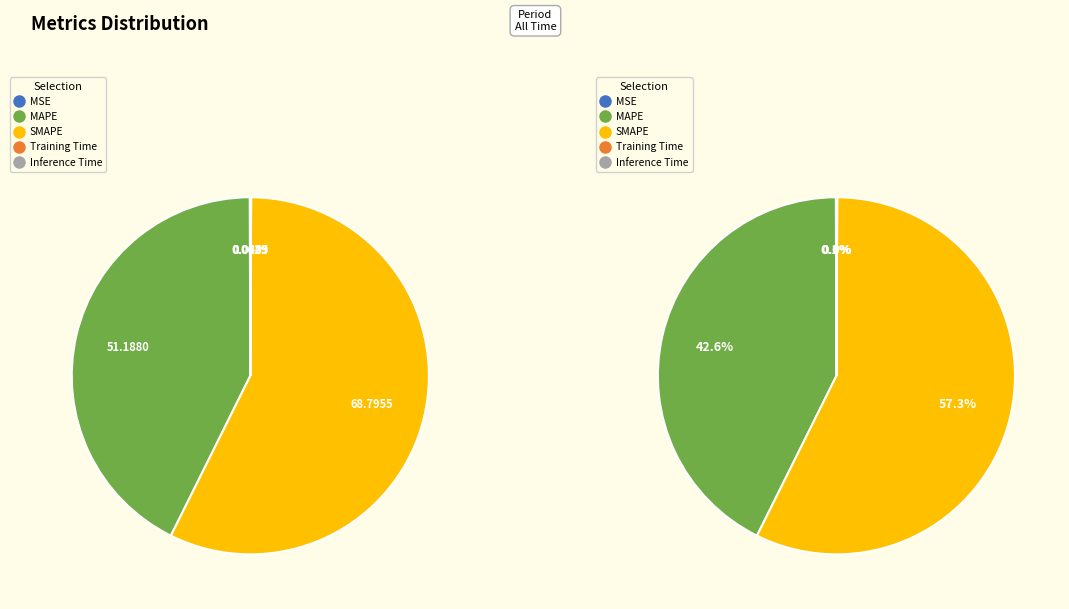

How many segments does this pie chart have?

5